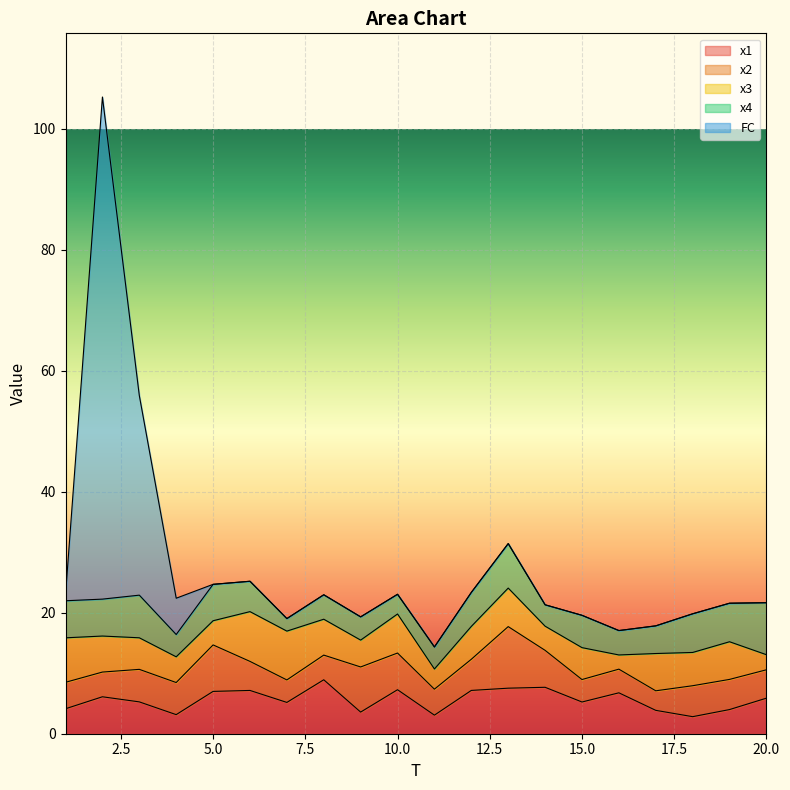

Which series has the largest range (max minus min)?

FC